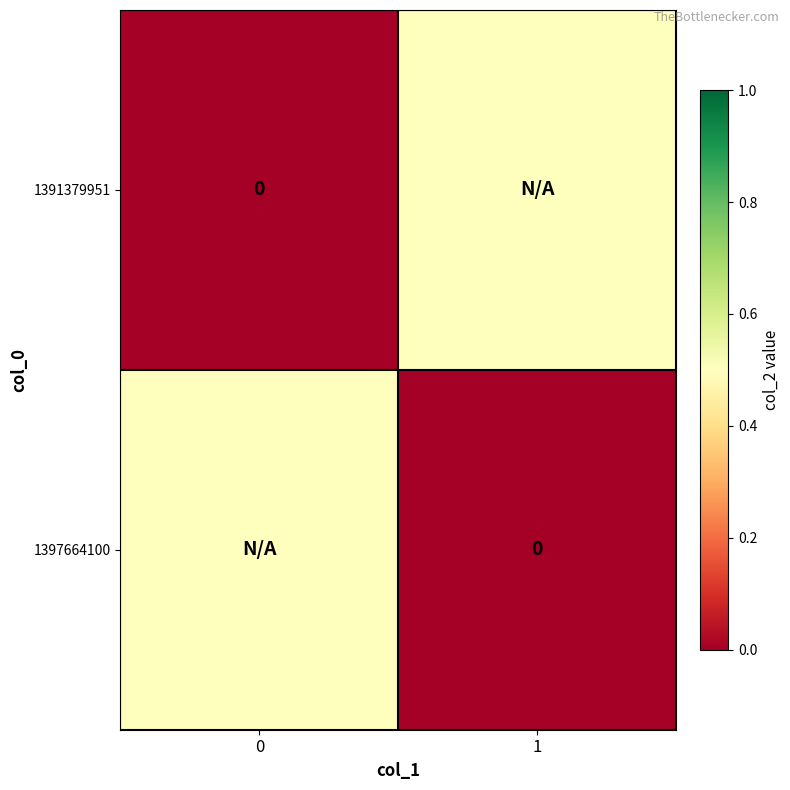

List the labels in order of 1391379951 value, smallest first.

0, 1